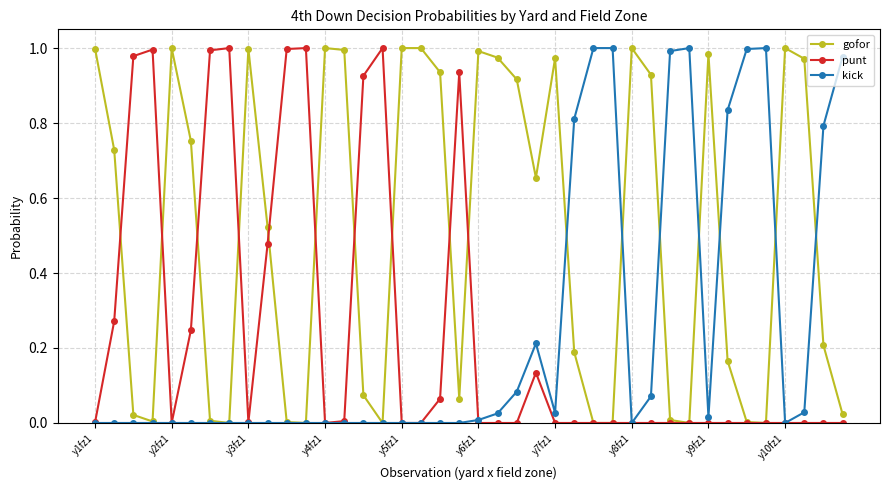

Which series has the largest total across all categories?

gofor